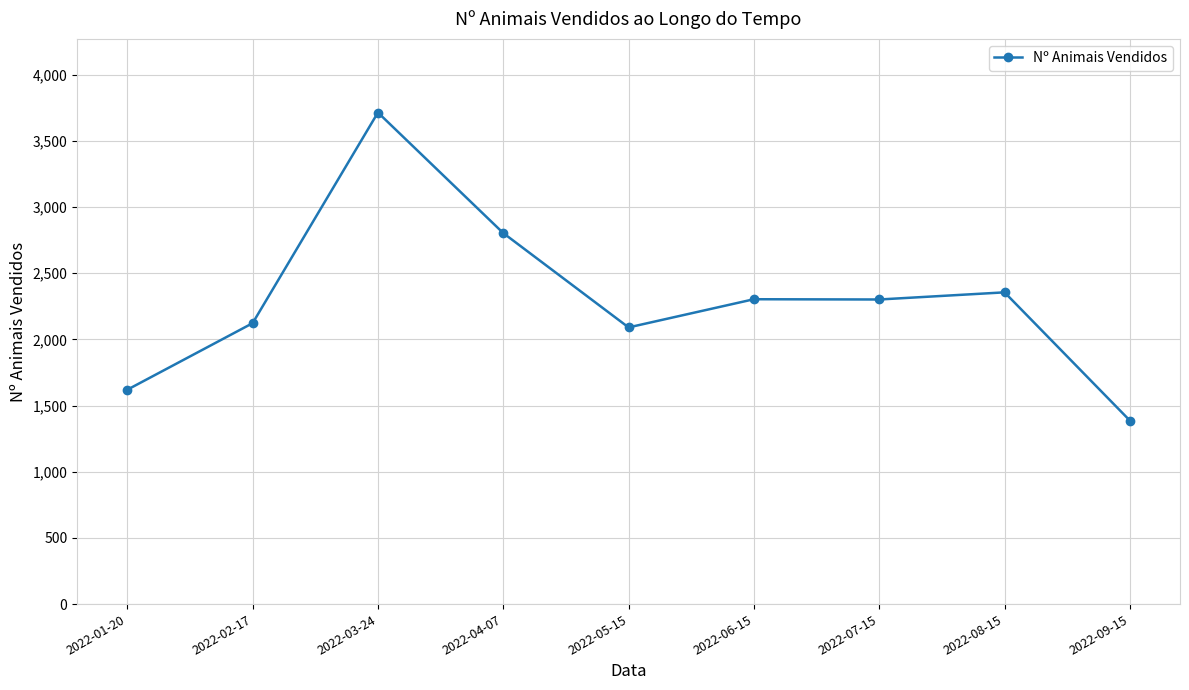

At which label does the data first exceed 2302?

2022-03-24